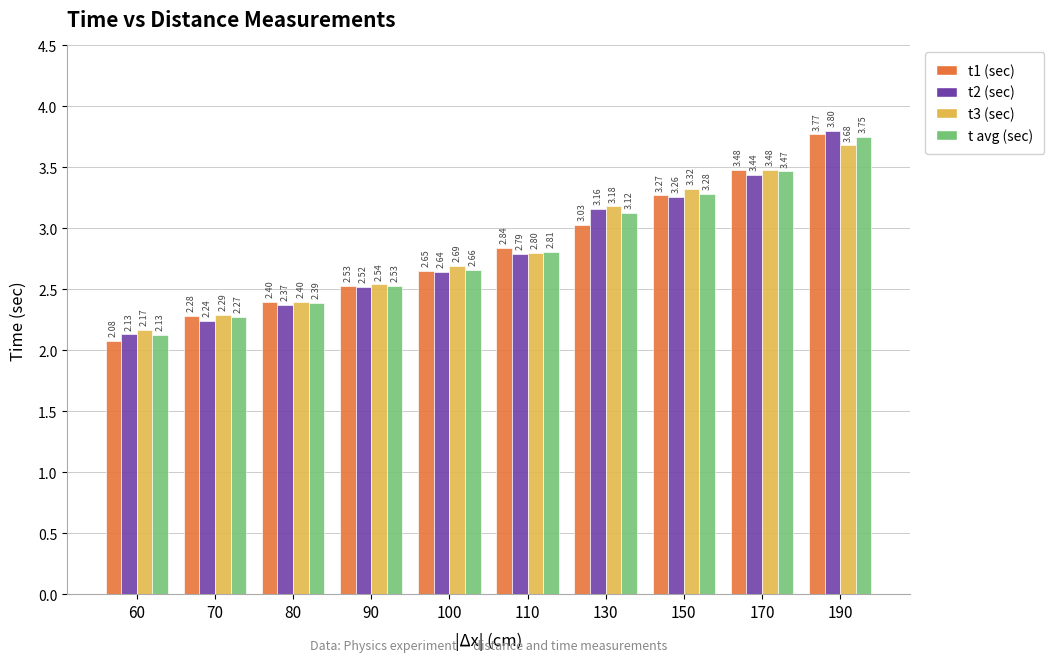

List the labels in order of t2 (sec) value, smallest first.

60, 70, 80, 90, 100, 110, 130, 150, 170, 190